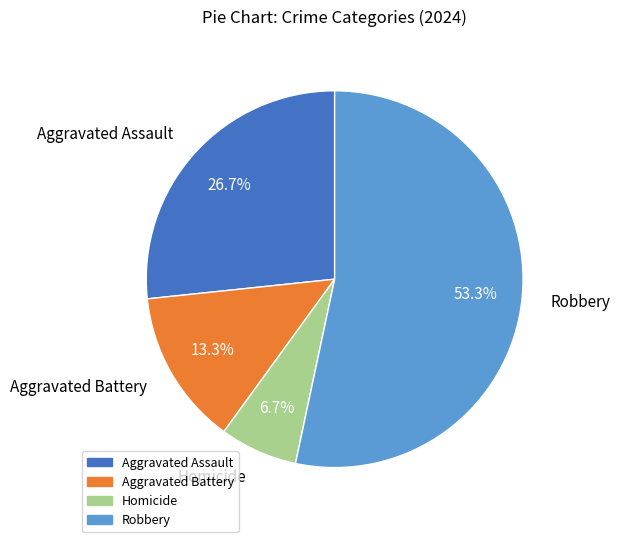

Which slice represents more than half of the pie?

Robbery